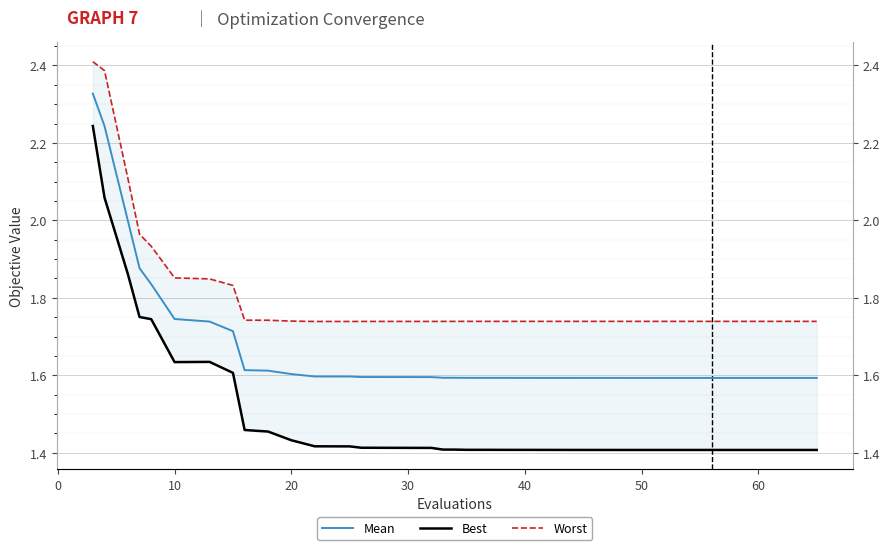

What is the minimum value shown in the chart?

1.4